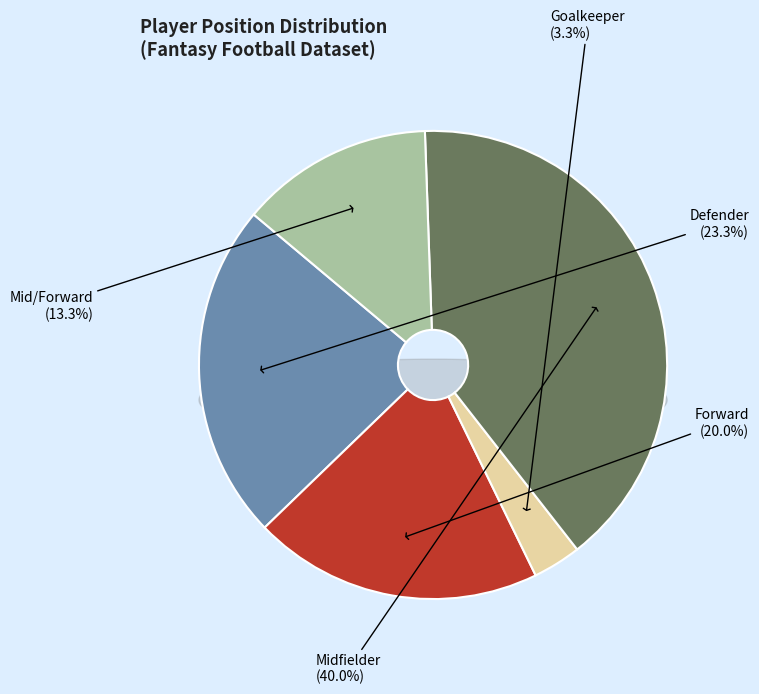

To the nearest percent, what is the average slice percentage?

20%